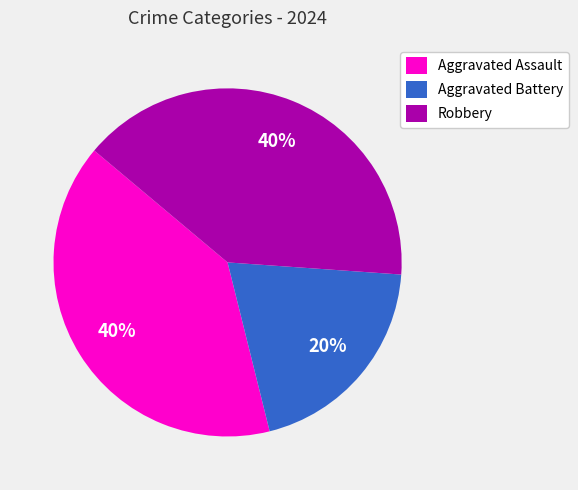

Which slice is the smallest?

Aggravated Battery